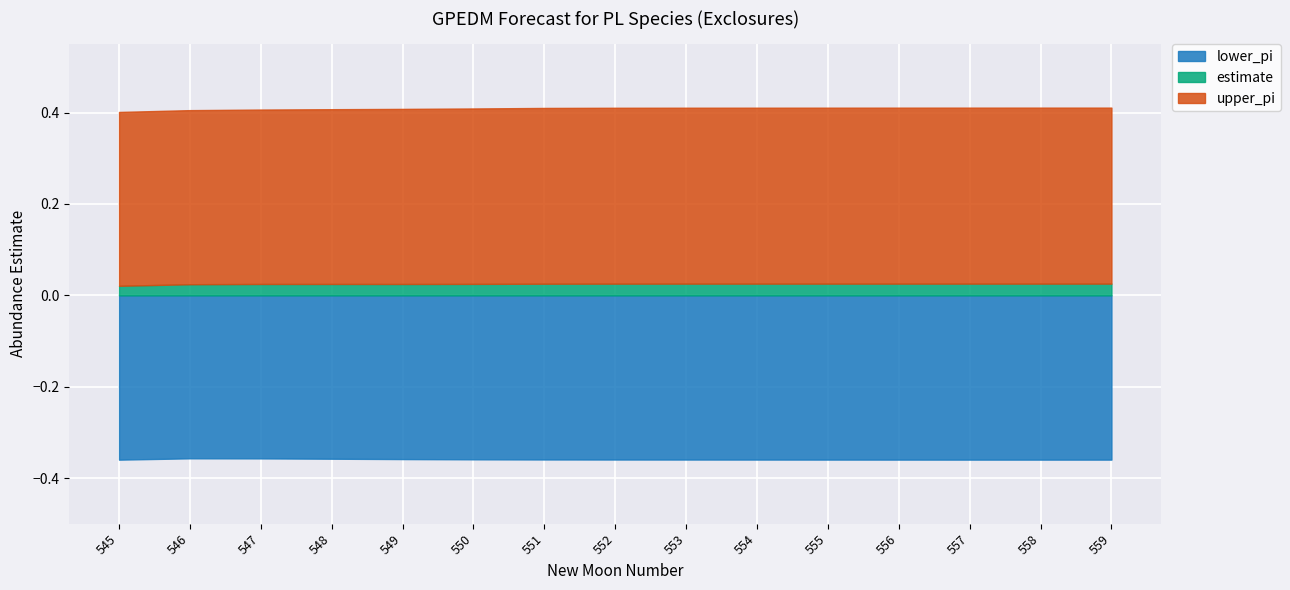

Is the value of upper_pi at 553 greater than the value of estimate at 548?

Yes